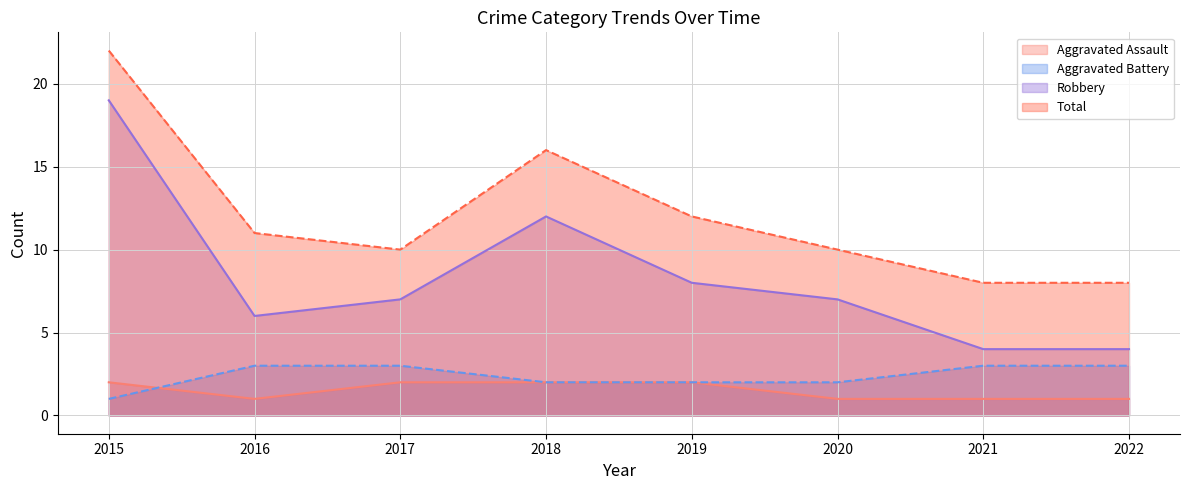

What are all the series names shown in the legend?

Aggravated Assault, Aggravated Battery, Robbery, Total